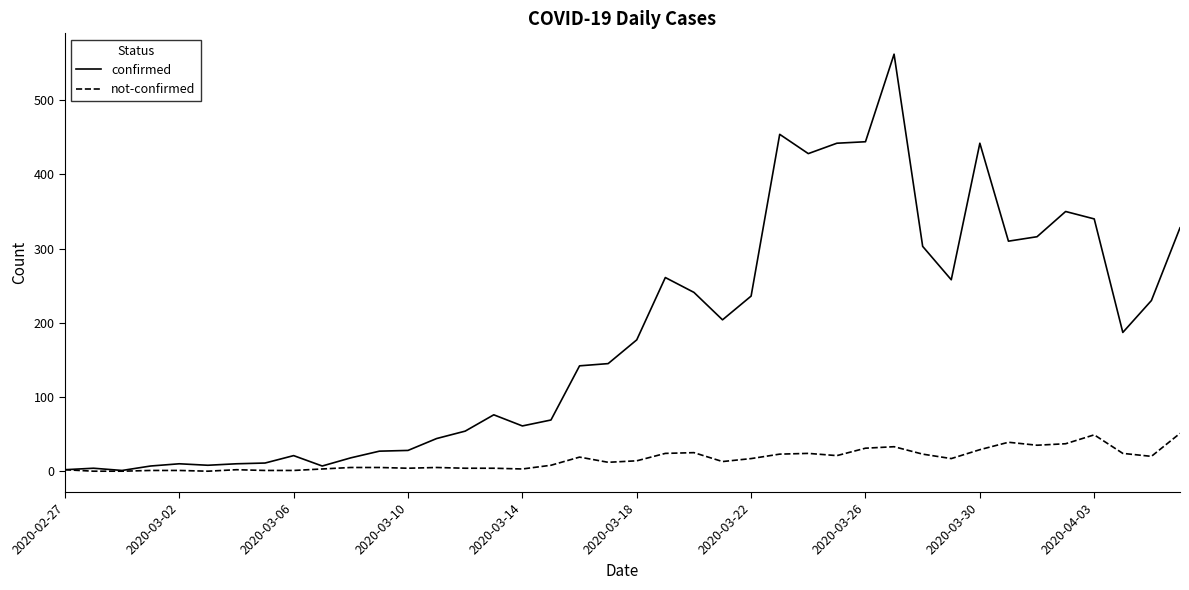

List the series in order of their peak value, lowest first.

not-confirmed, confirmed